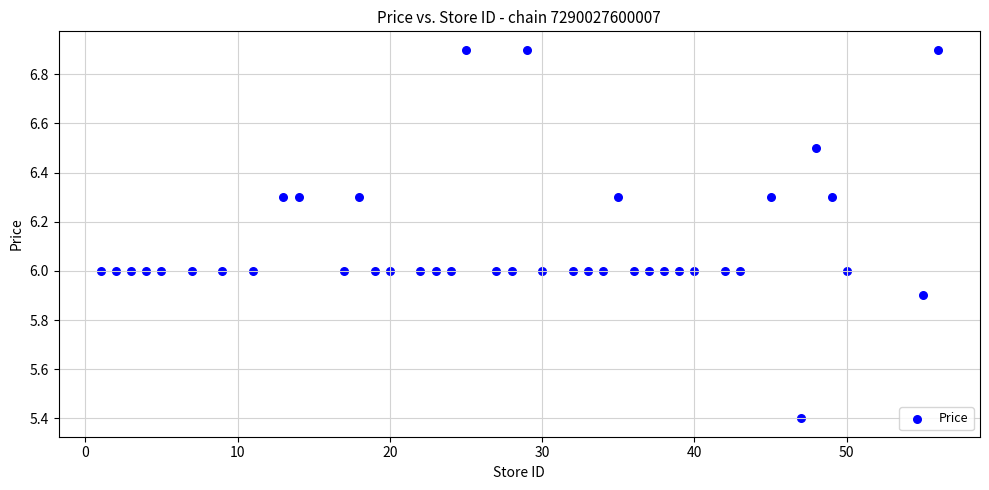

What is the range of X values (max minus min)?

55.0